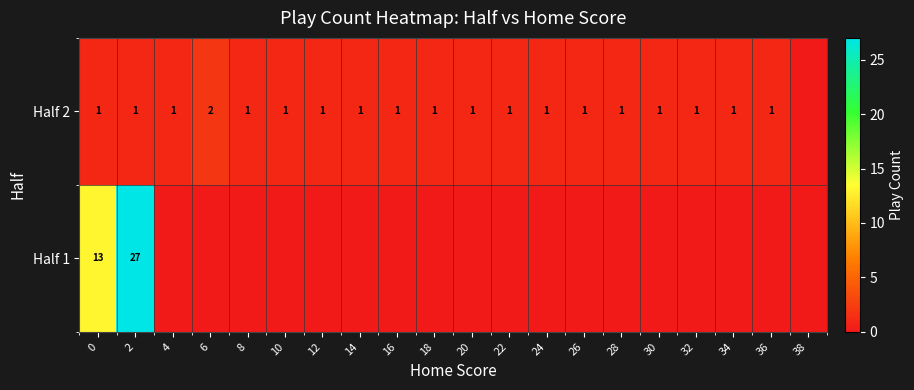

At 0, list the series in order from largest to smallest.

Half 1, Half 2